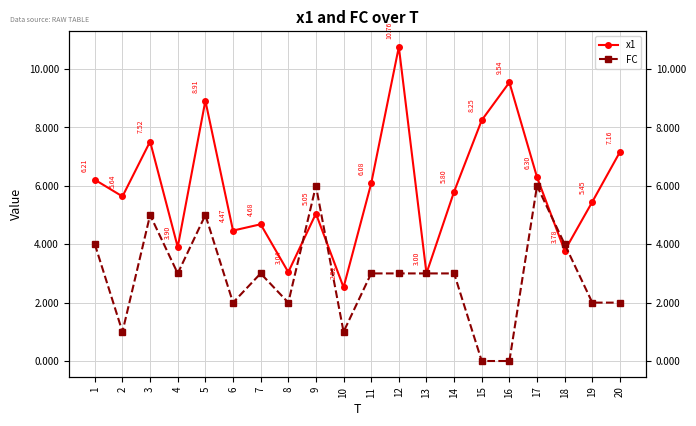

How many categories are shown in the chart?

20